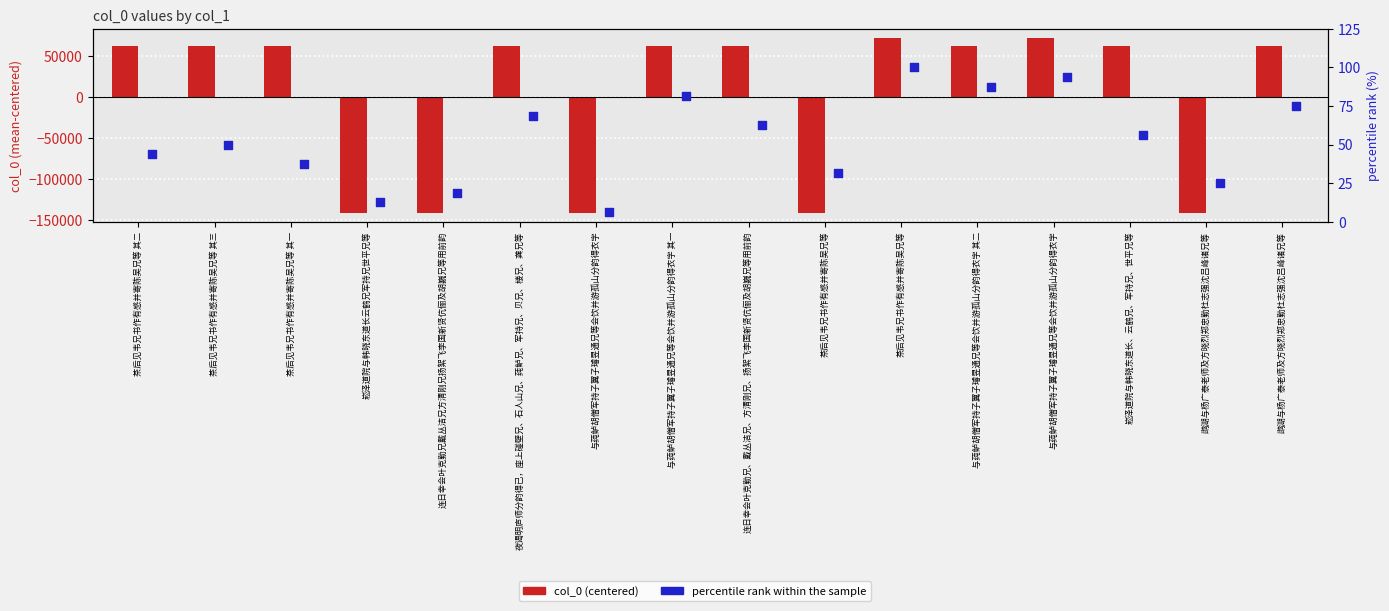

What are all the series names shown in the legend?

col_0 (centered), percentile rank within the sample